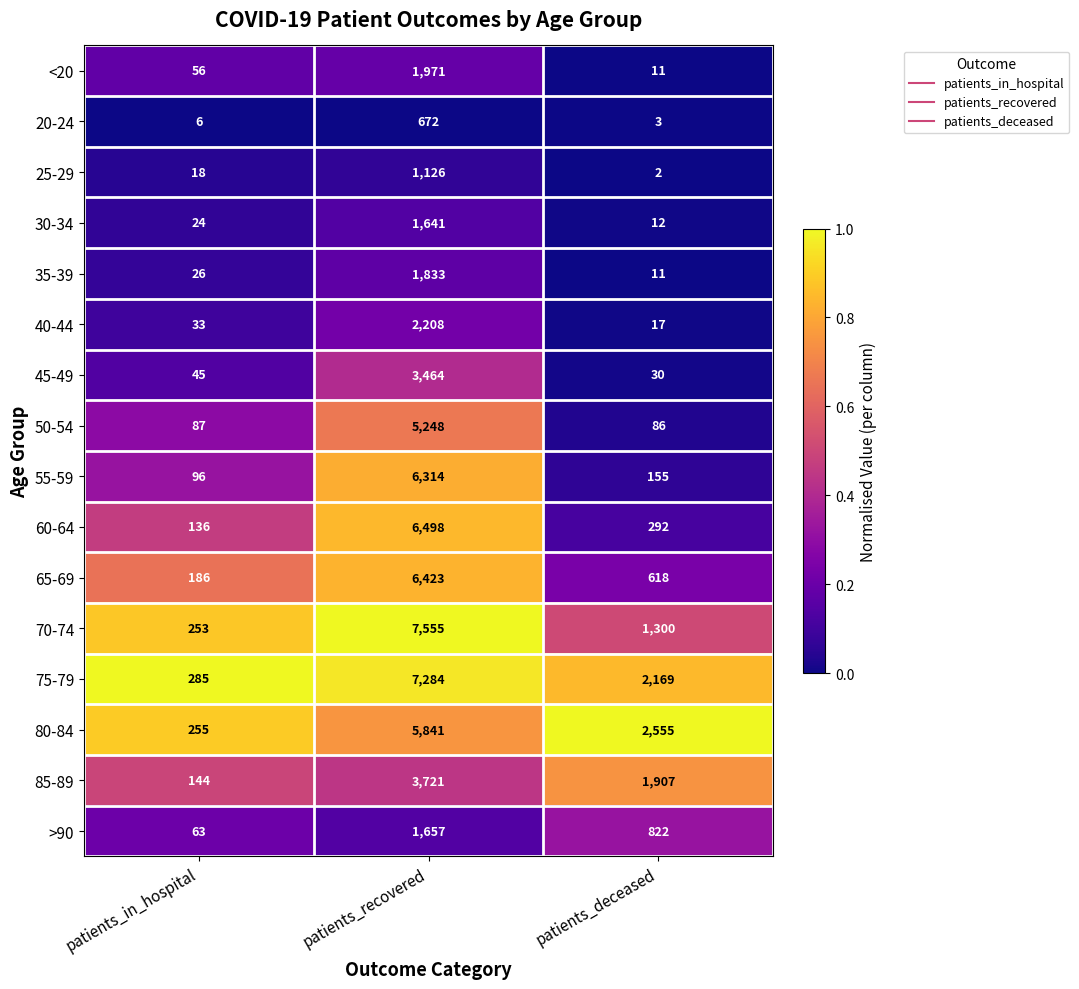

Which category has the lowest value across all series?

patients_deceased